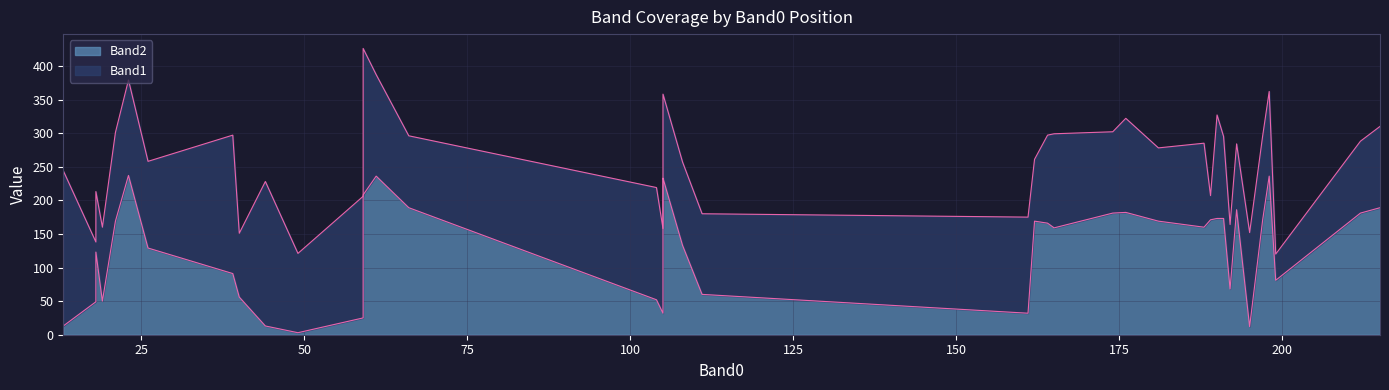

What is the approximate value of Band1 at 23?

122